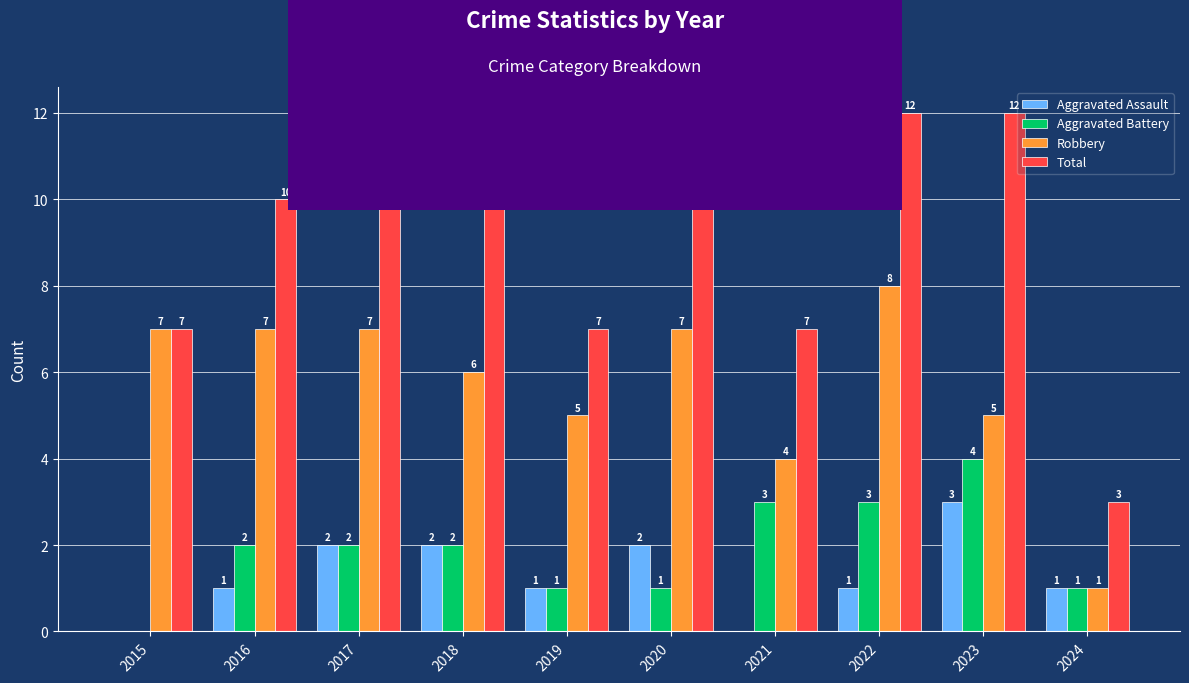

How many Aggravated Assault values are between 1 and 2?

7